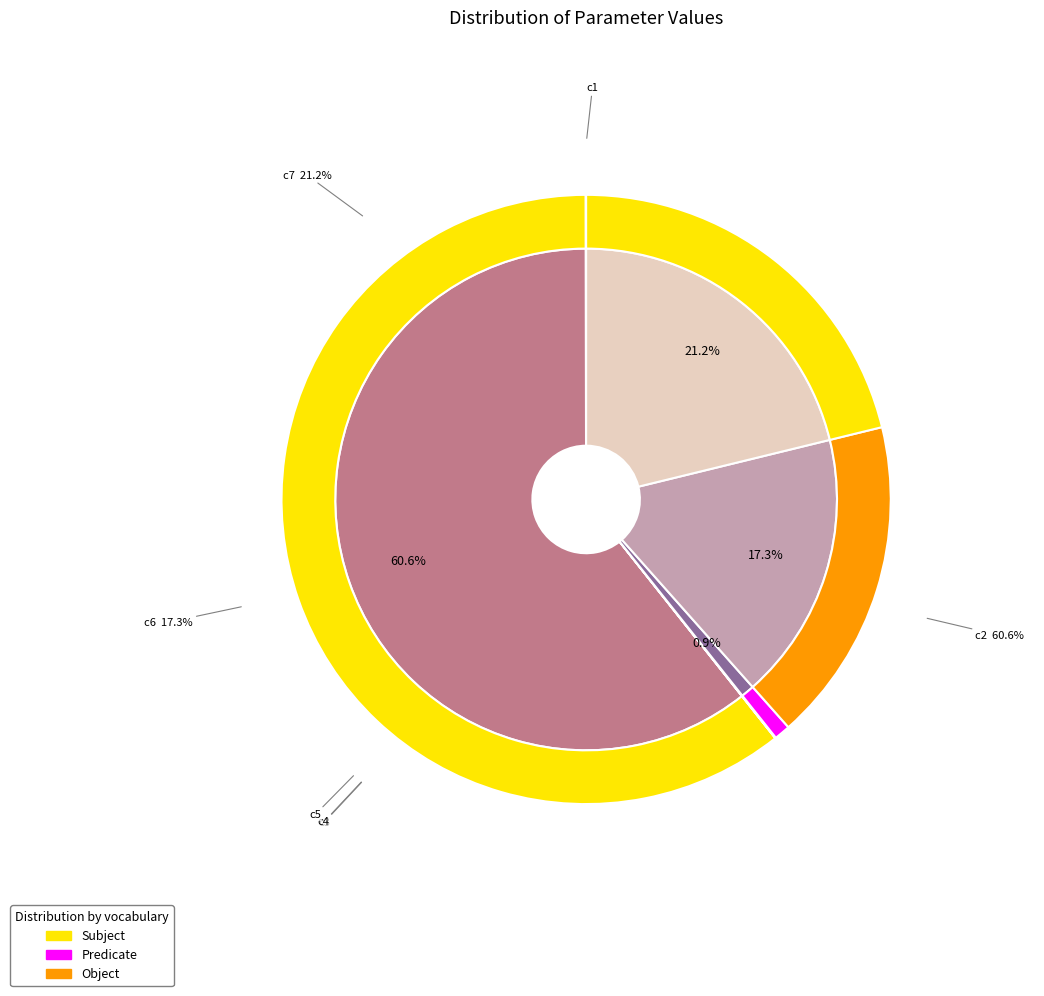

To the nearest percent, what is the average slice percentage?

14%